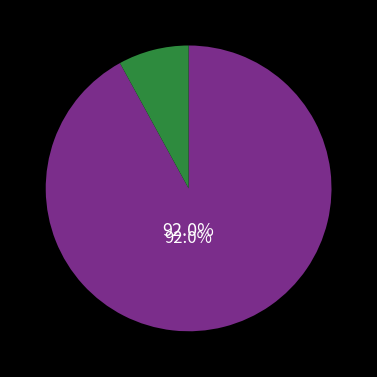

Does any single category account for the majority?

Yes